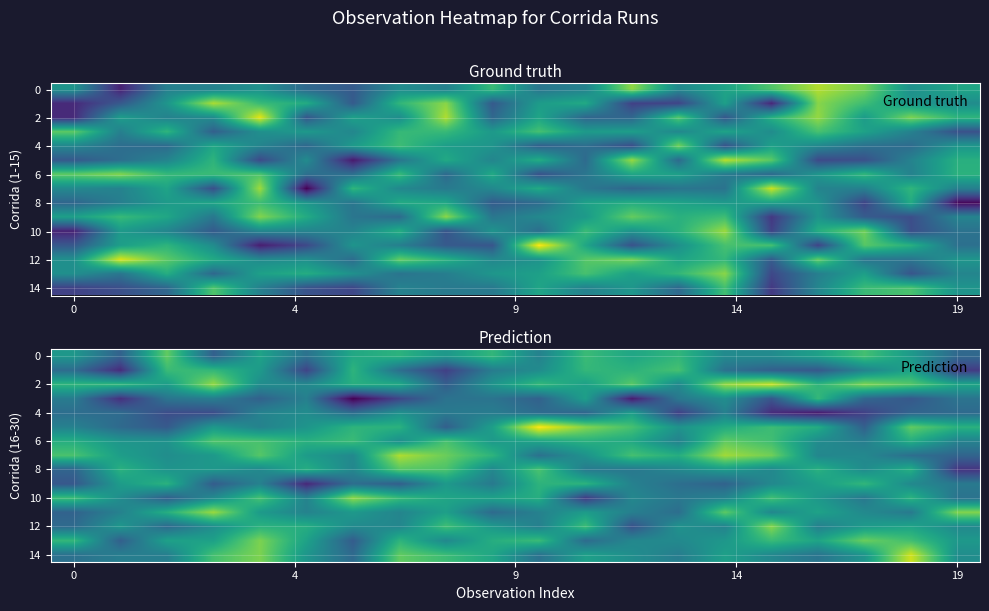

What is the total value across all series at 19?

105460